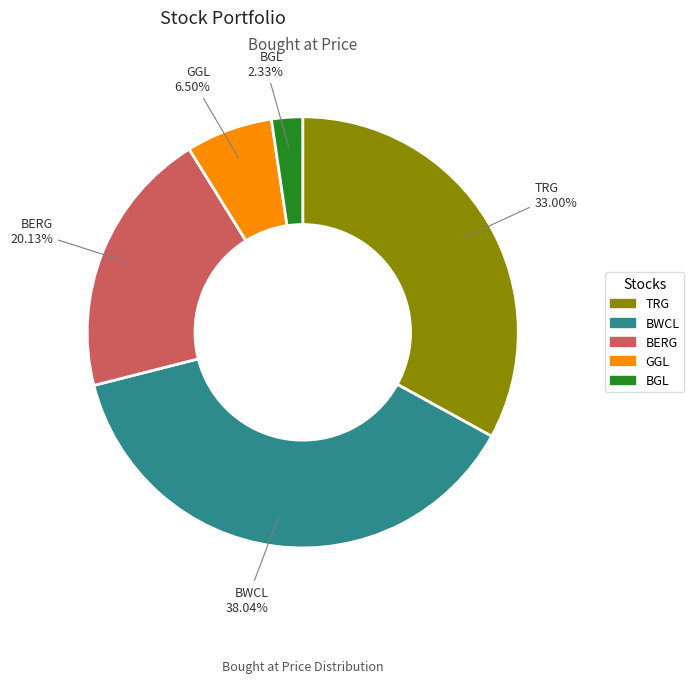

Is it true that BERG is 6% of the pie?

False